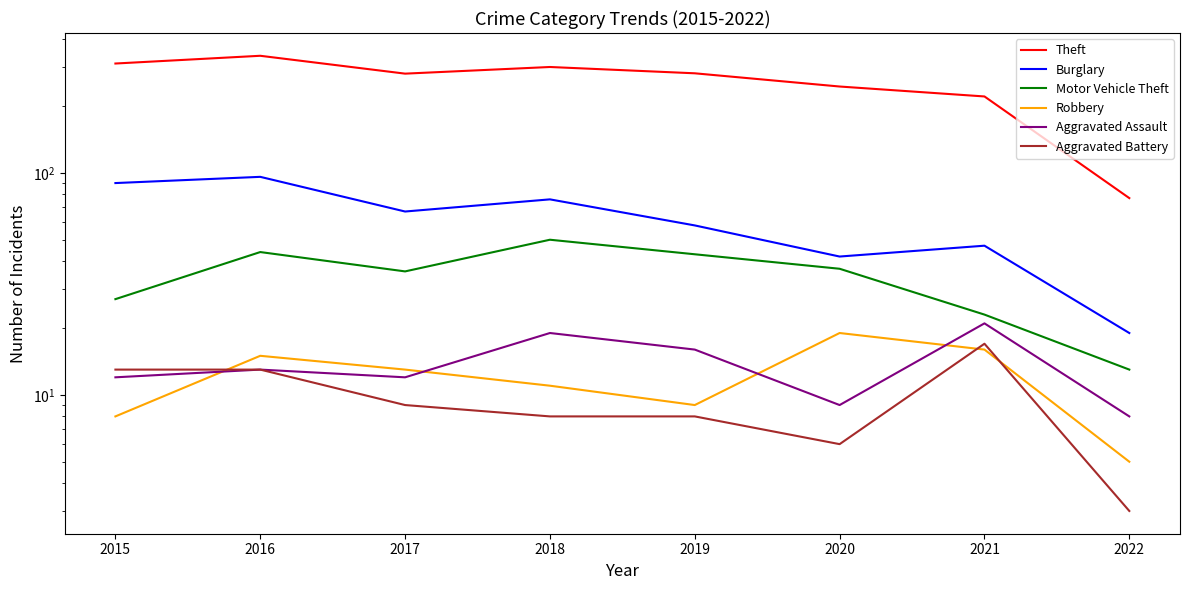

Which series has the largest total across all categories?

Theft